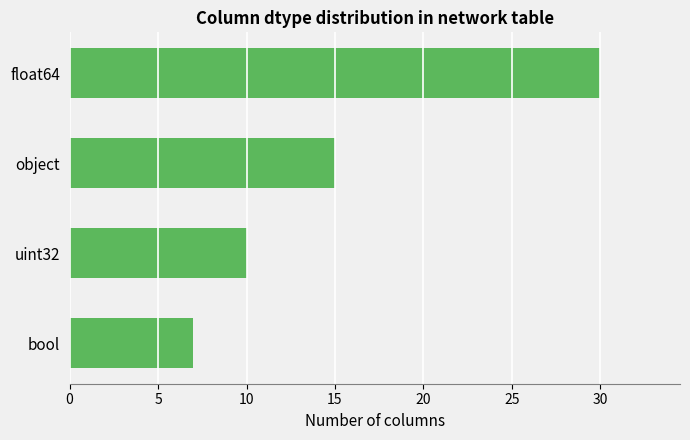

How many series are shown in this chart?

1